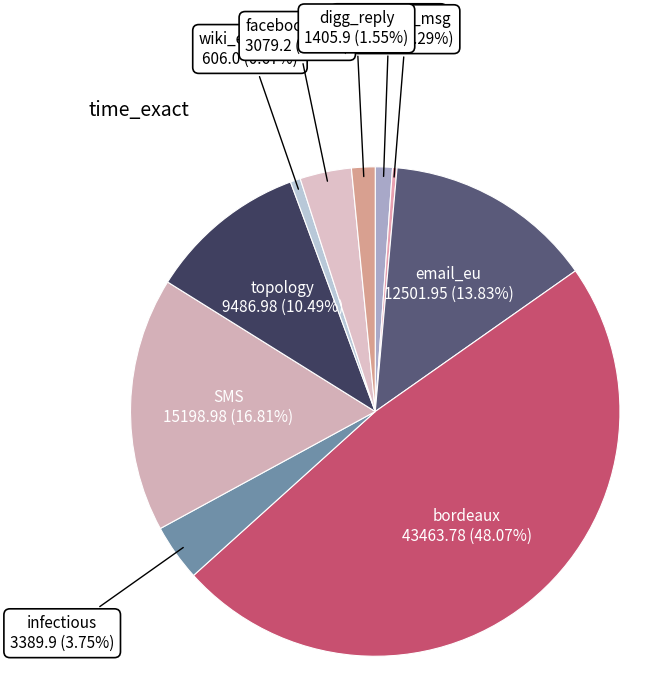

Which category has the smallest portion of the pie?

college_msg